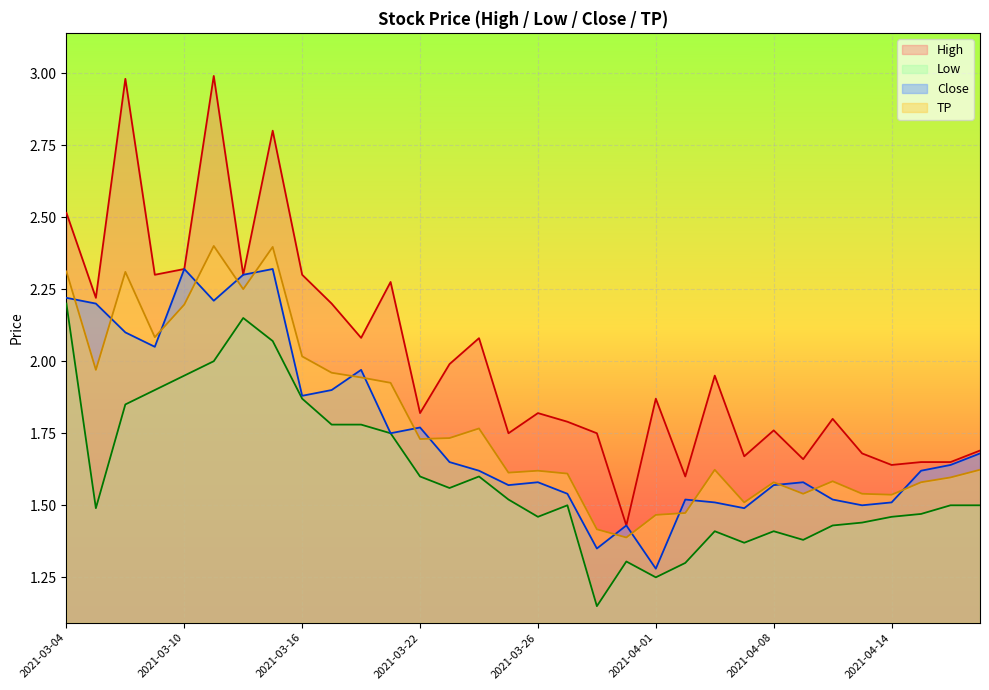

Which series has the largest total across all categories?

High